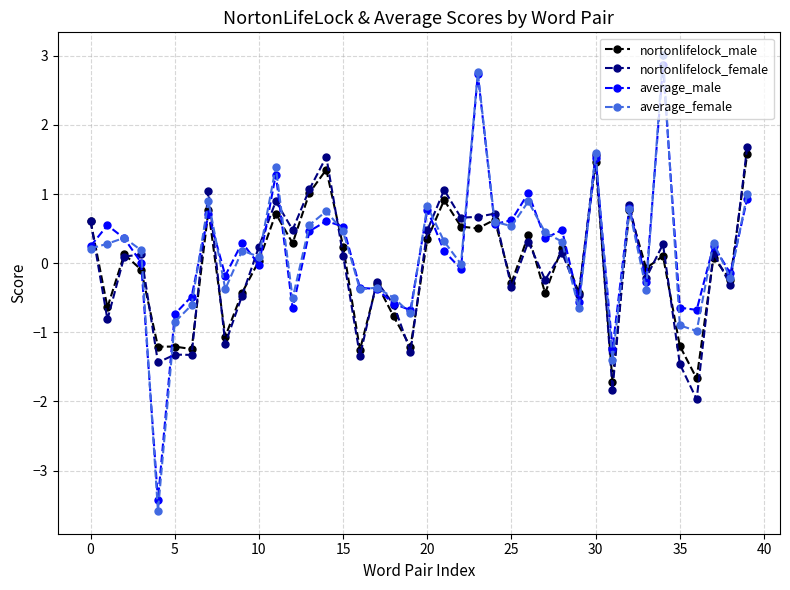

What is the lowest value of the average_male series?

-3.4